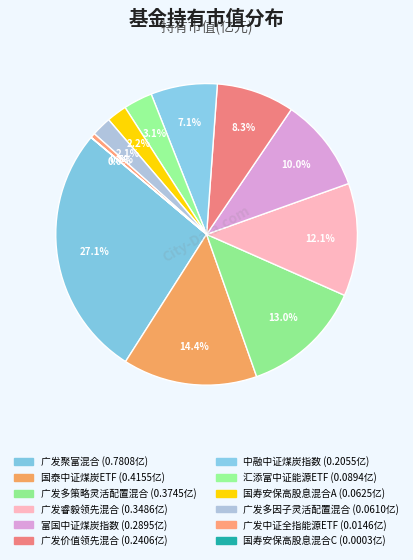

To the nearest percent, what is the average slice percentage?

8%